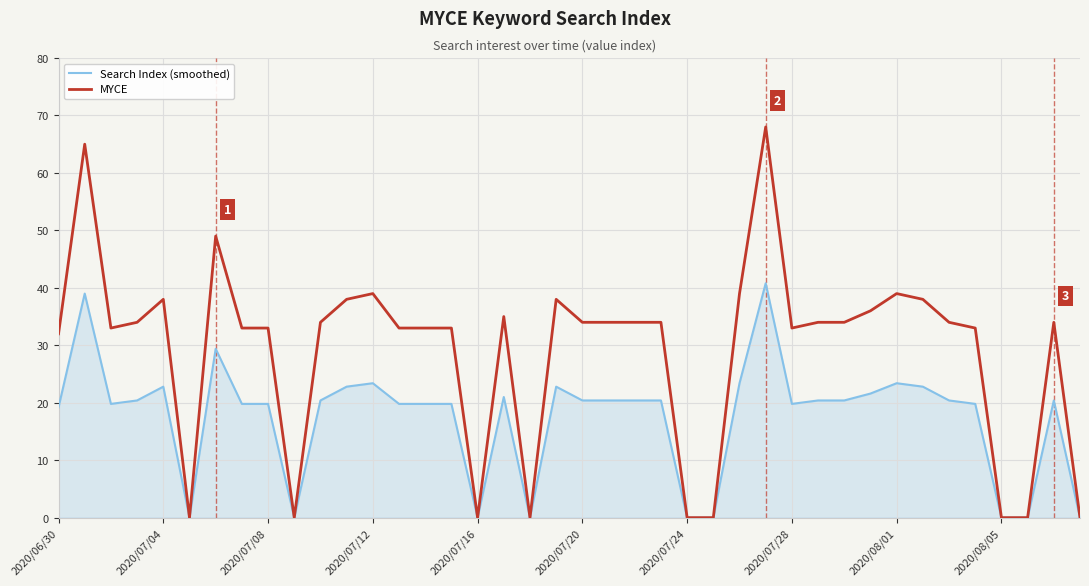

What is the greatest value displayed?

68.0